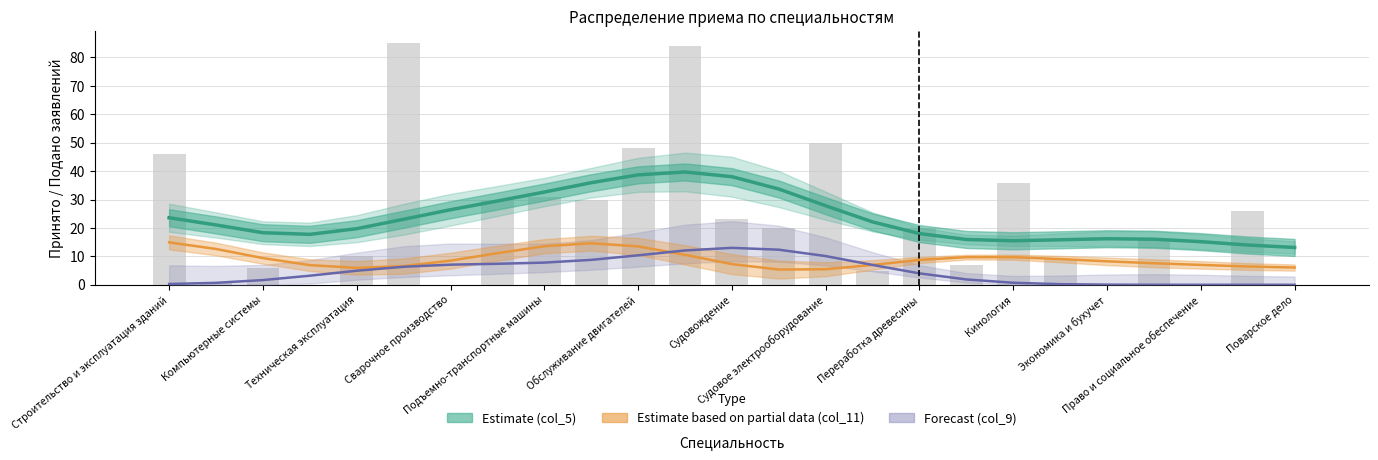

Is the value of Estimate (col_5) at Судовождение greater than the value of col_4 at 15?

Yes